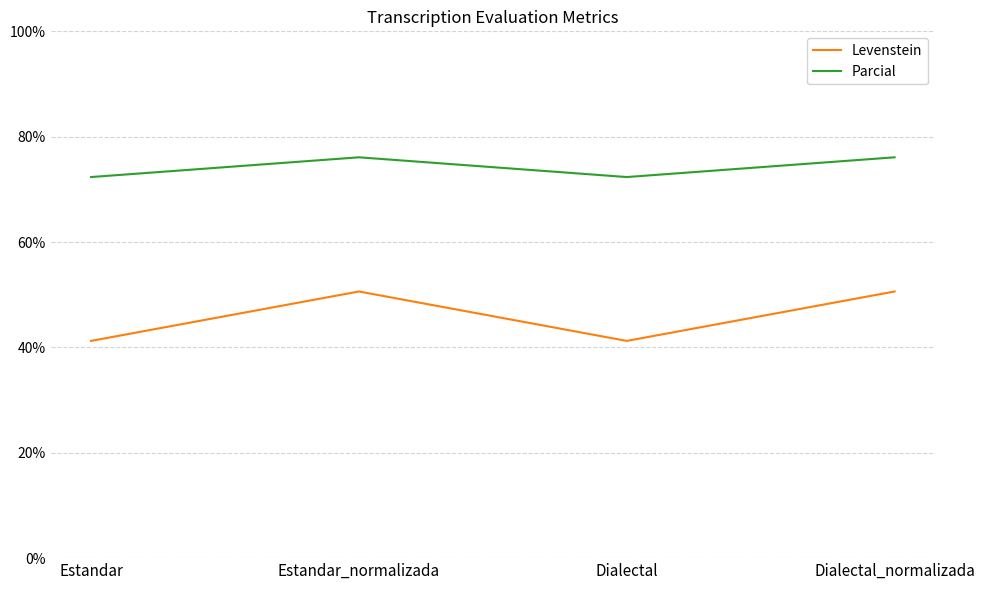

At Estandar_normalizada, list the series in order from smallest to largest.

Levenstein, Parcial